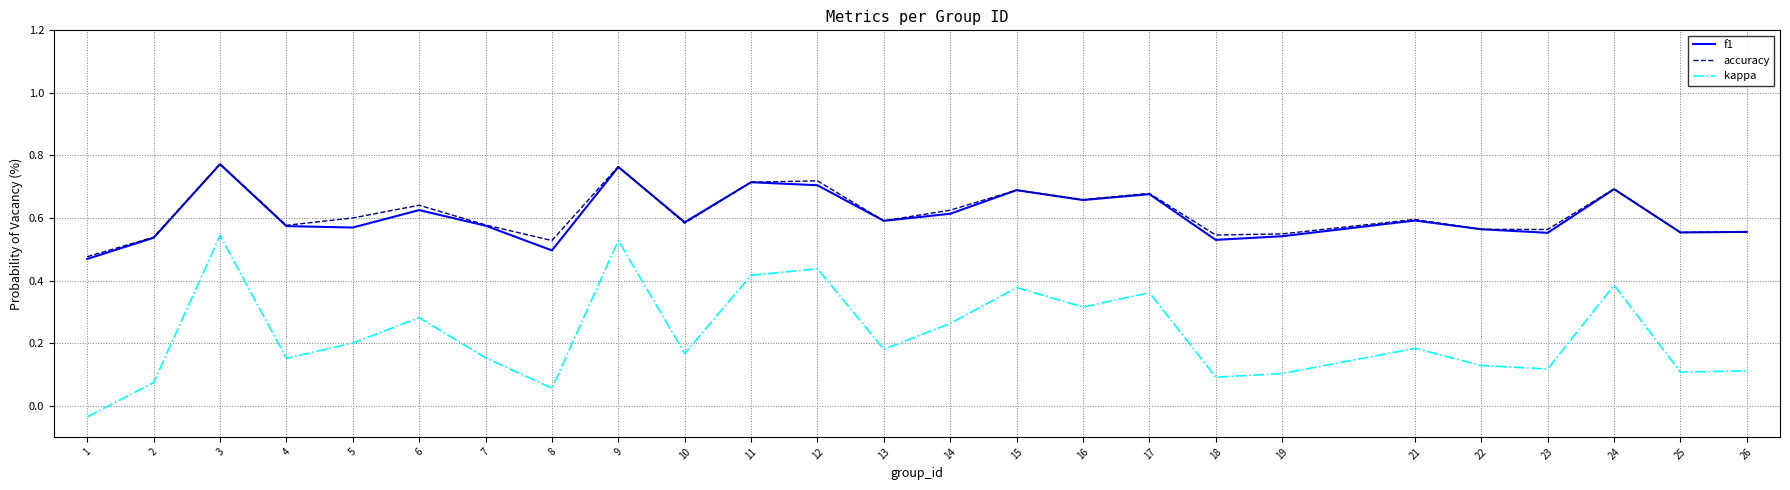

The f1 series shows 0.7 at 11. True or false?

True